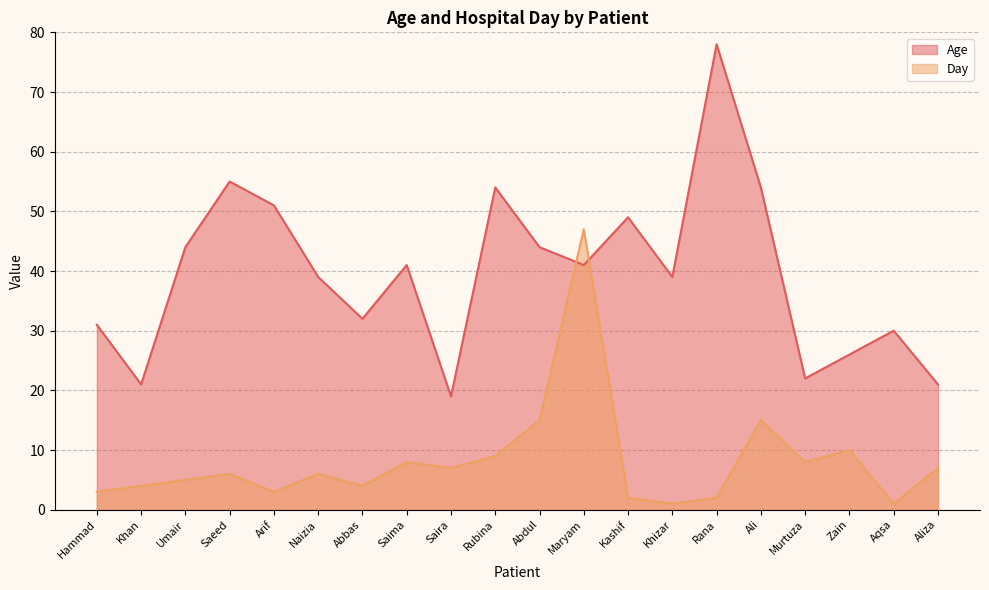

What is the difference between the maximum and minimum values in the Day series?

46